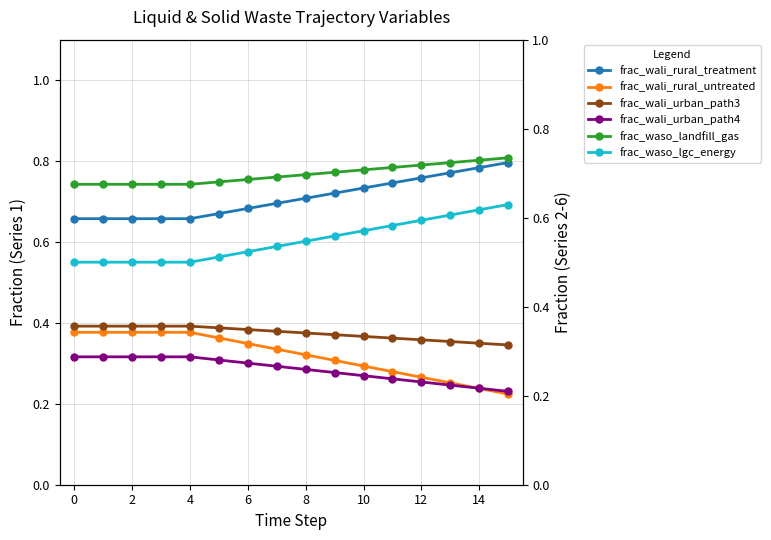

How many times do frac_wali_rural_treatment and frac_waso_landfill_gas cross each other?

1